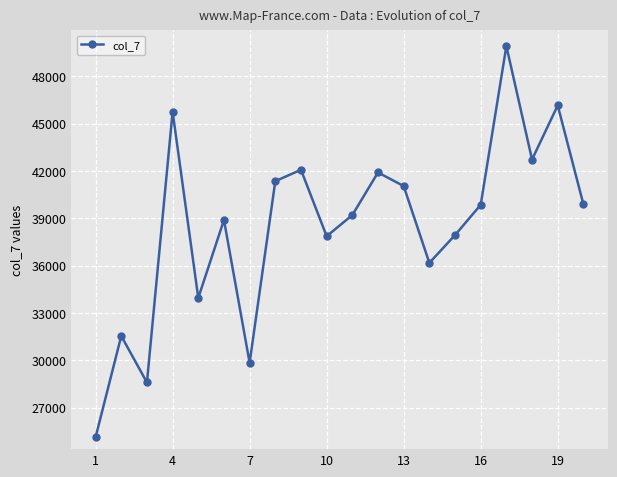

How many points are lower than both their immediate neighbors (excluding endpoints)?

6